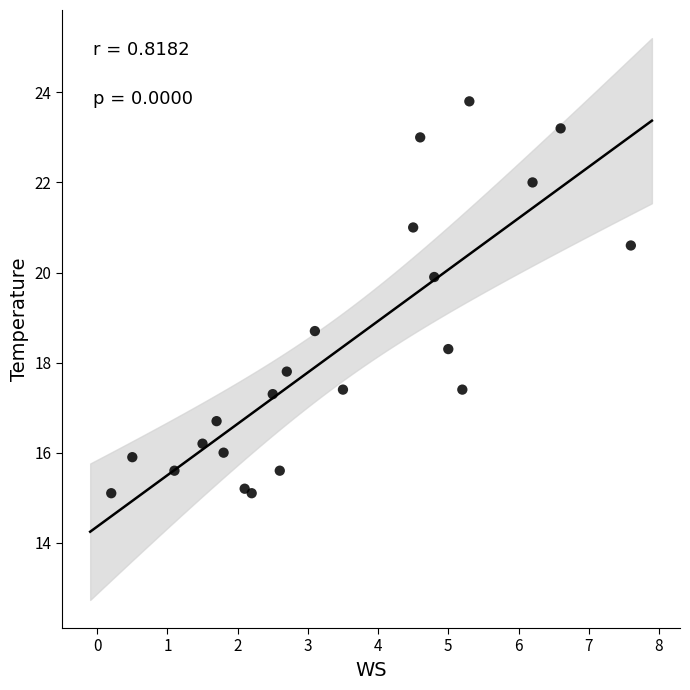

What is the range of X values (max minus min)?

7.4